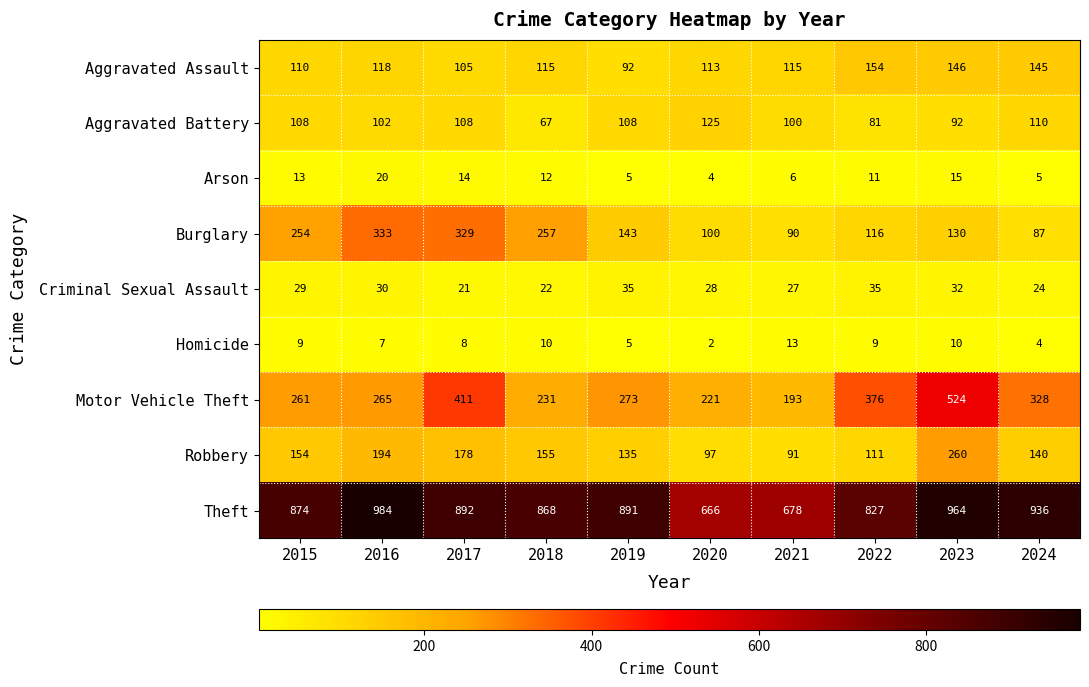

The Theft series shows 413 at 2019. True or false?

False